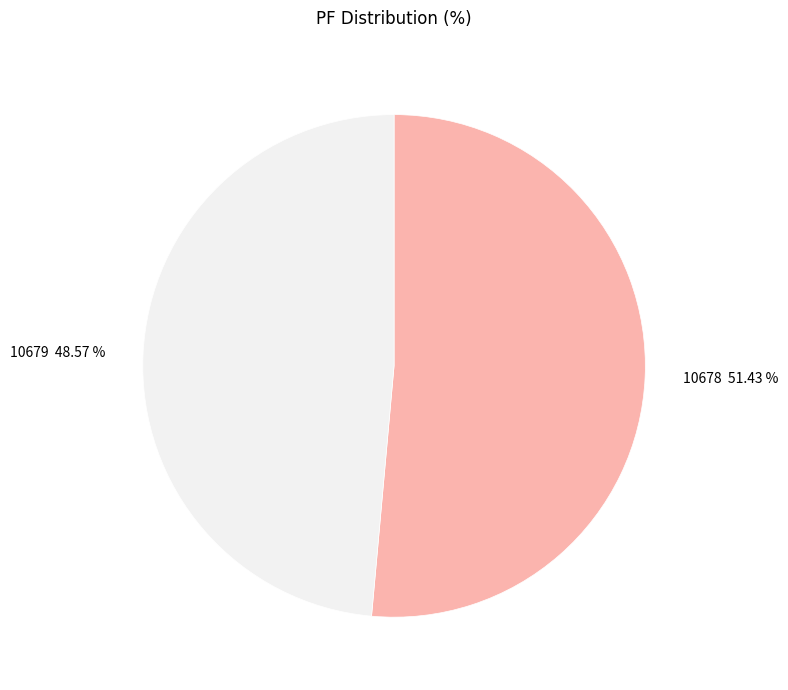

To the nearest percent, what percentage of the pie is 10678?

51%